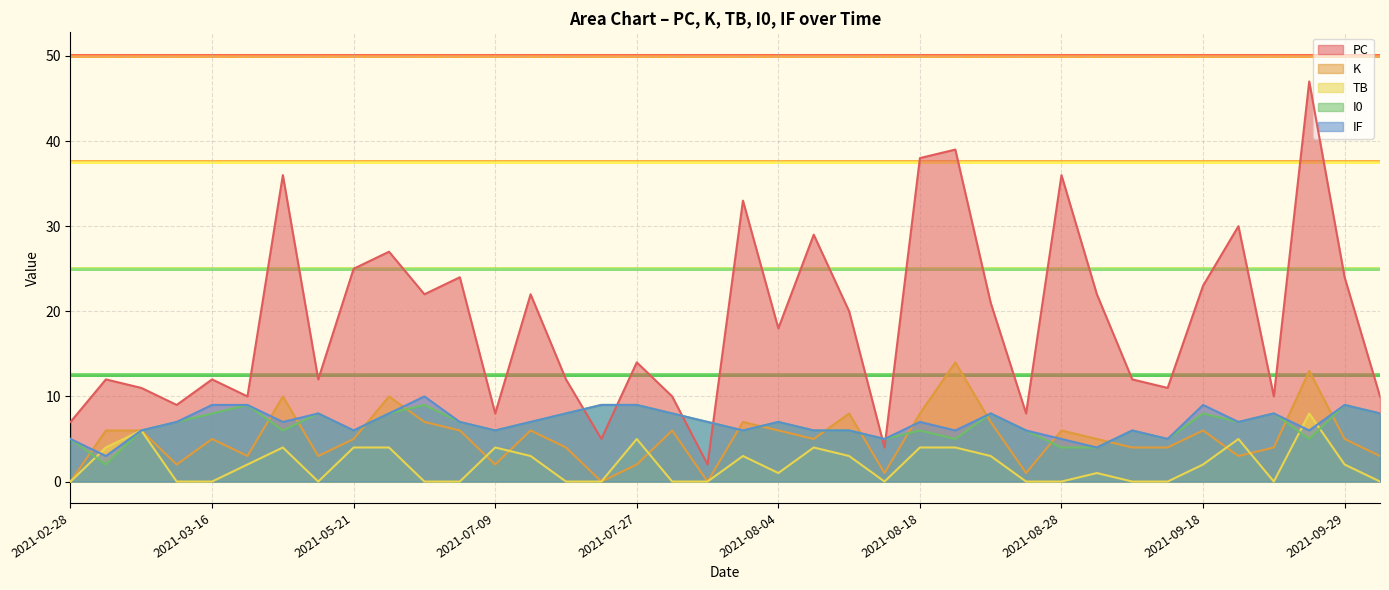

At how many categories does at least one series exceed 36?

3